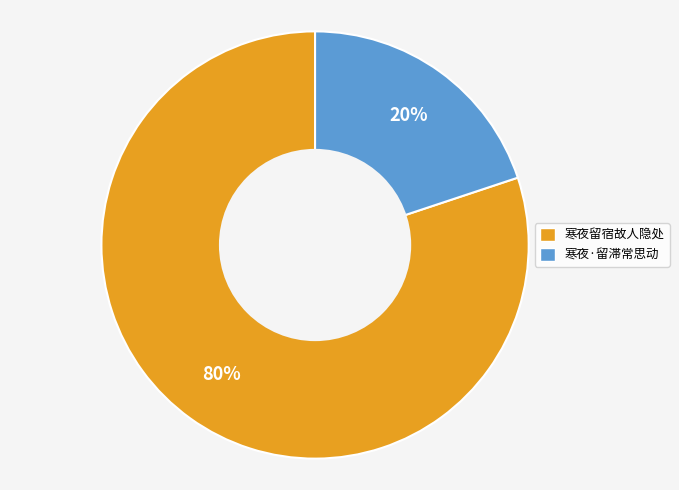

What is the ratio of the value at 寒夜·留滞常思动 to the value at 寒夜留宿故人隐处?

0.2